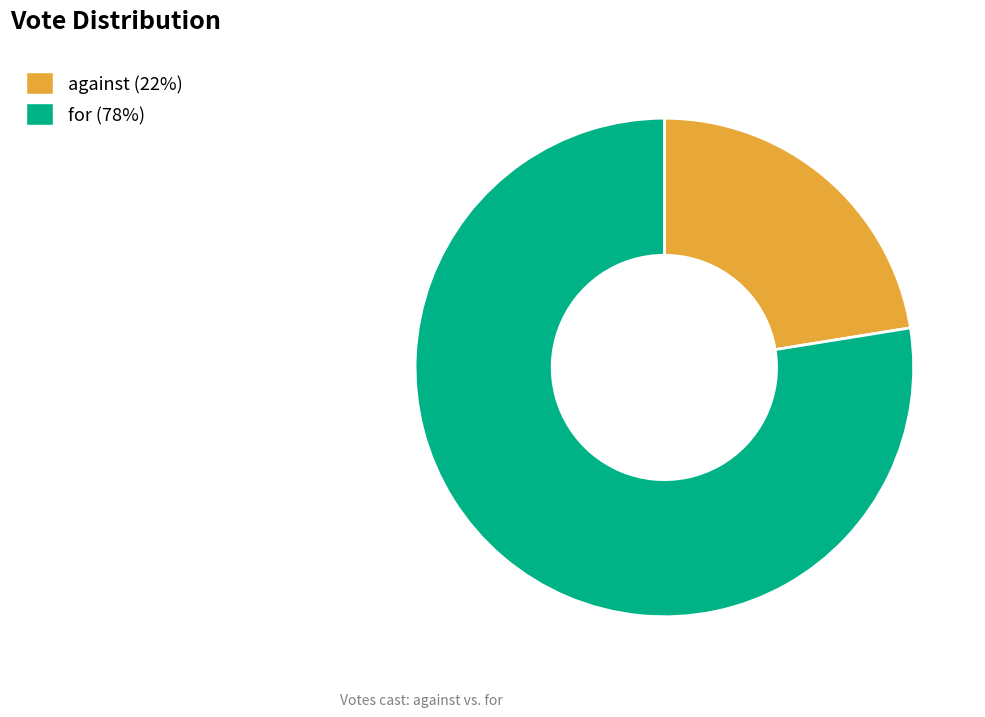

Is the sum of for and against greater than half?

Yes